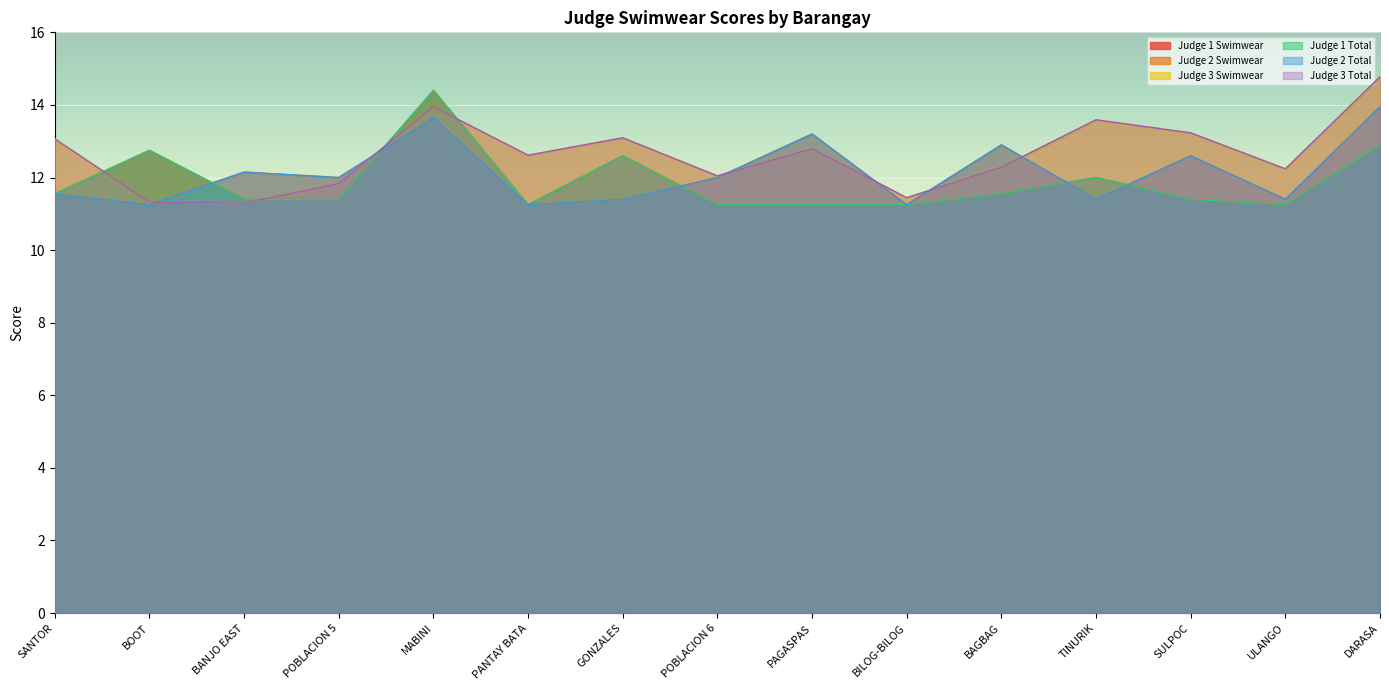

Between TINURIK and SULPOC, which series saw the biggest shift?

Judge 2 Swimwear